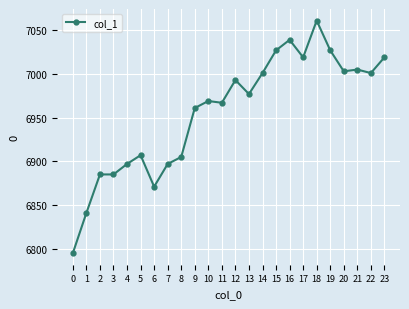

True or false: there are more than 2 points higher than both neighbors.

True